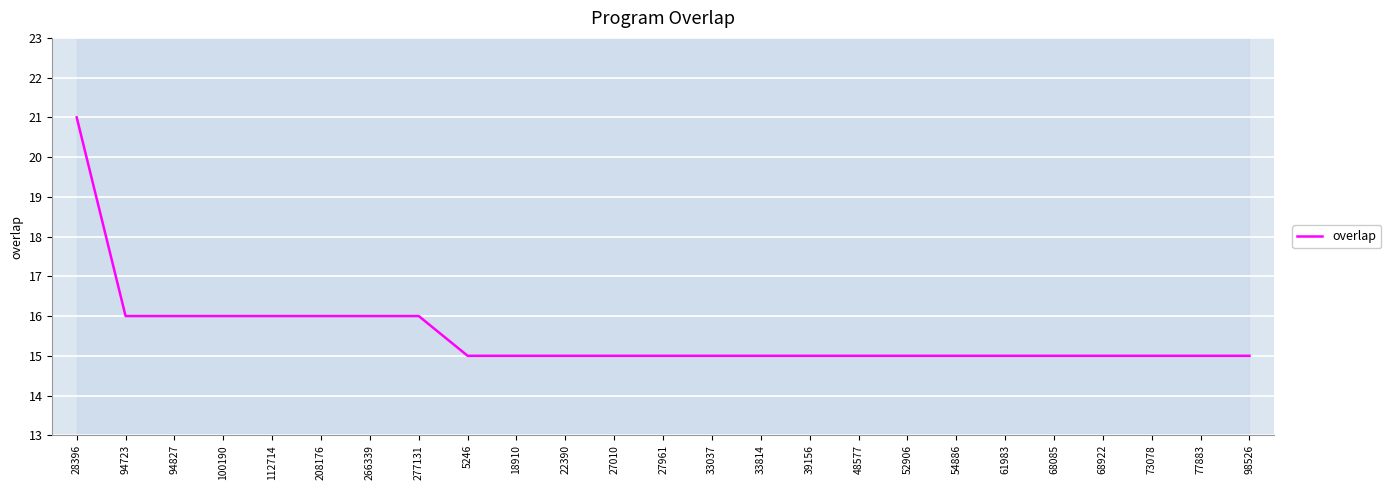

Which has a higher value, 48577 or 5246?

48577